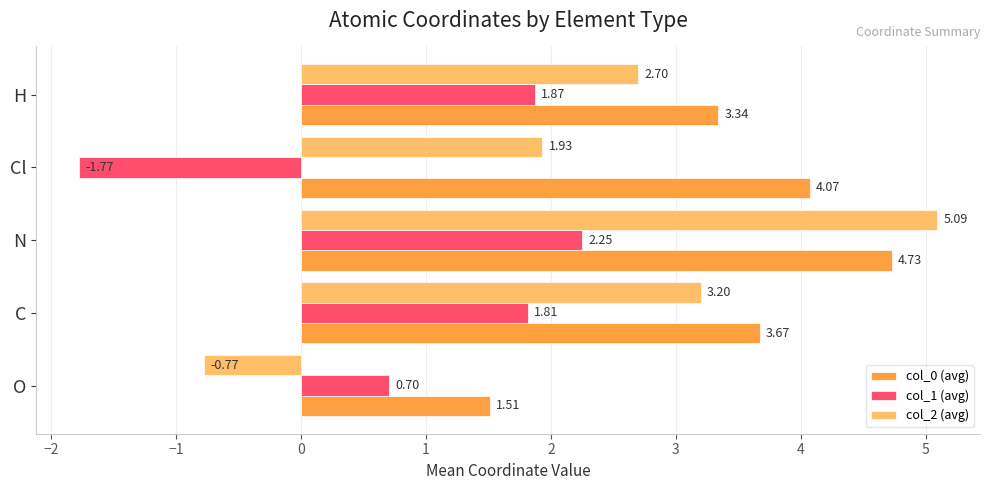

At which category is the sum across all series the highest?

N